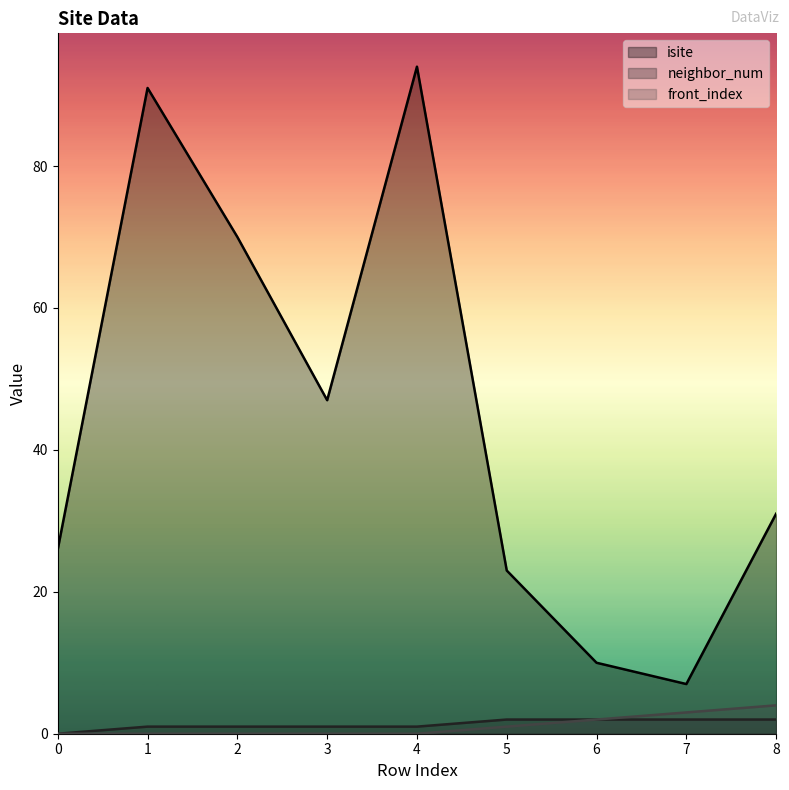

True or false: isite and front_index cross at least once.

False